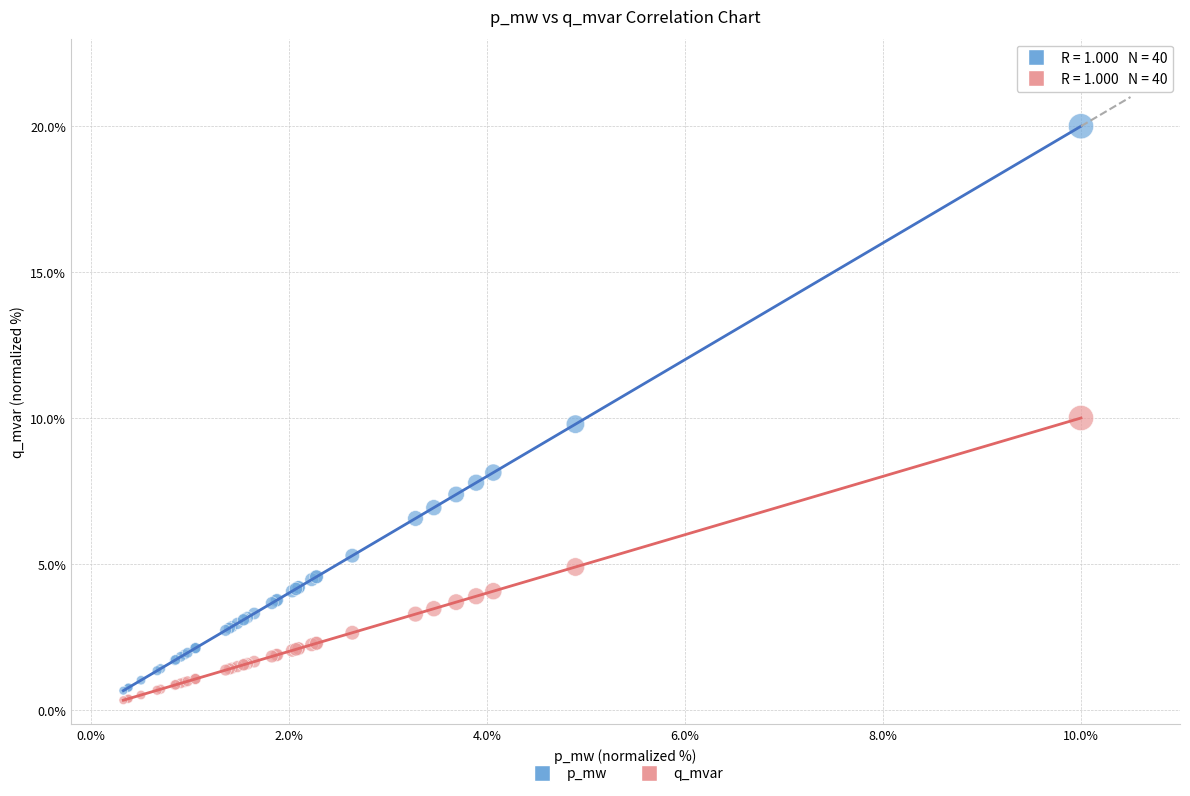

What are all the series names shown in the legend?

p_mw, q_mvar